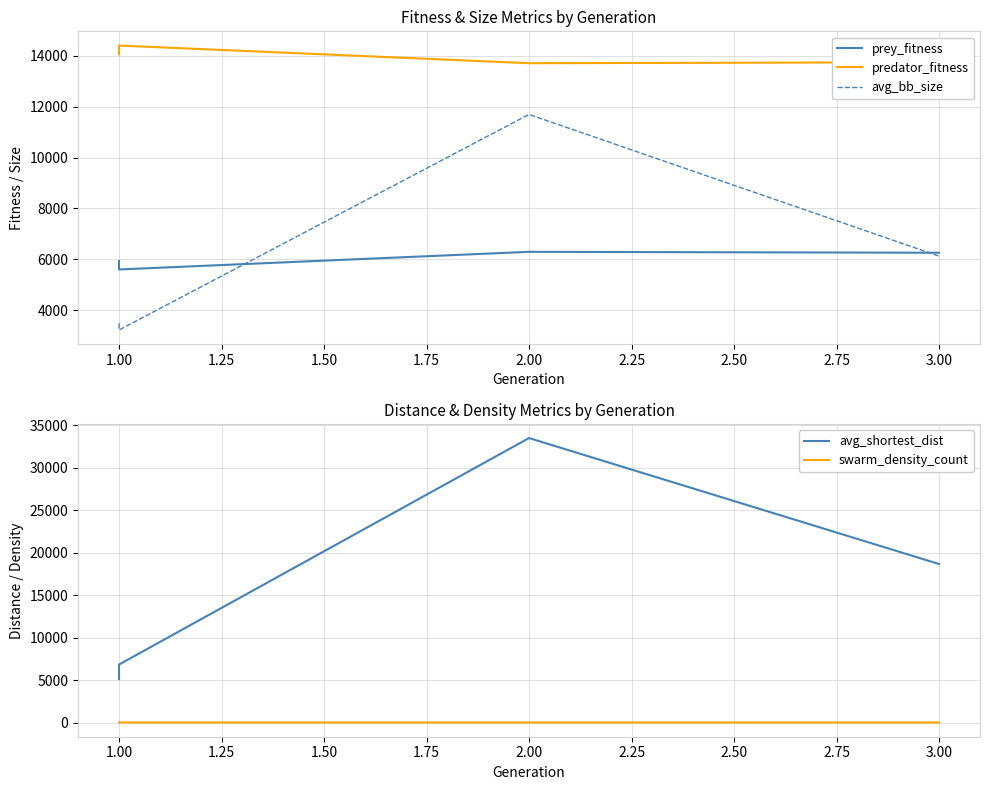

What is the label of the 3rd point from the right?

1.00